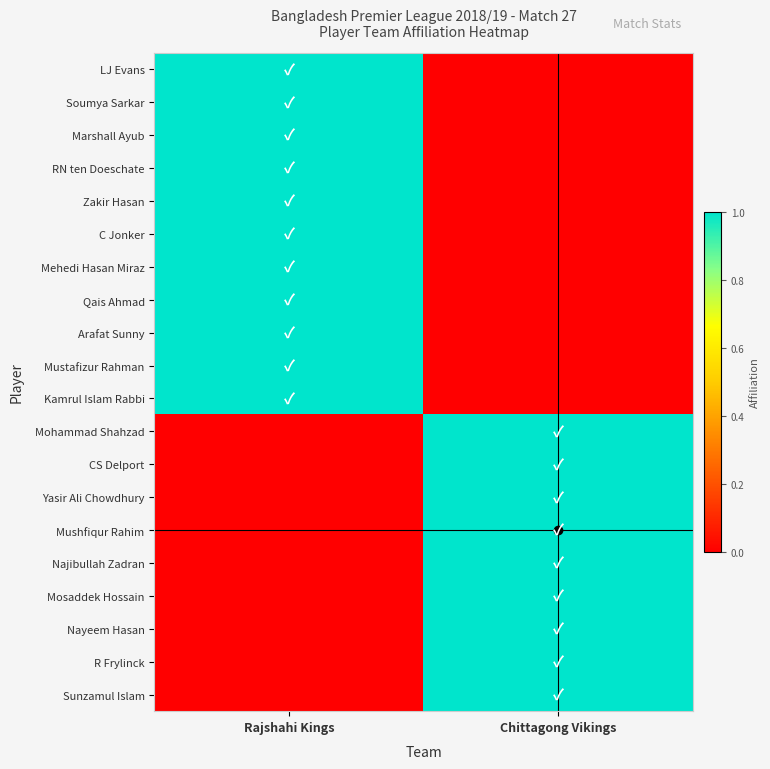

Count the number of categories in the chart.

2